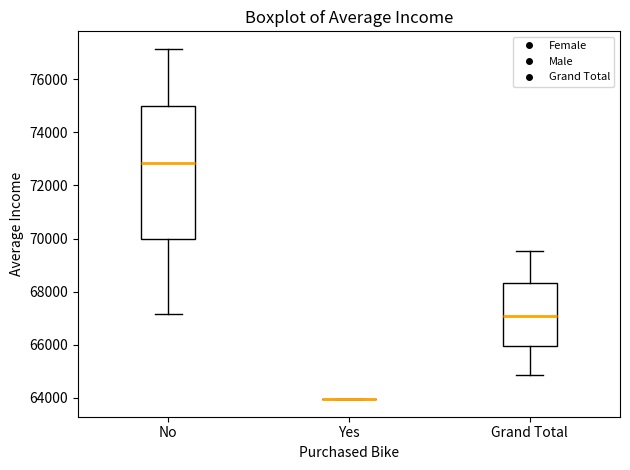

Reading left to right, transcribe this box plot: for each box, give where its median line is, the range the box spans, and where its two whiskers end, as read against the y-axis. The values are not printed on the chart, so give them approximately, as read against the axis.

No: median 72800, box 70000 to 75000, whiskers 67200 to 77200
Yes: box collapsed to a line at 64000, whiskers 64000 to 64000
Grand Total: median 67000, box 66000 to 68400, whiskers 64800 to 69600